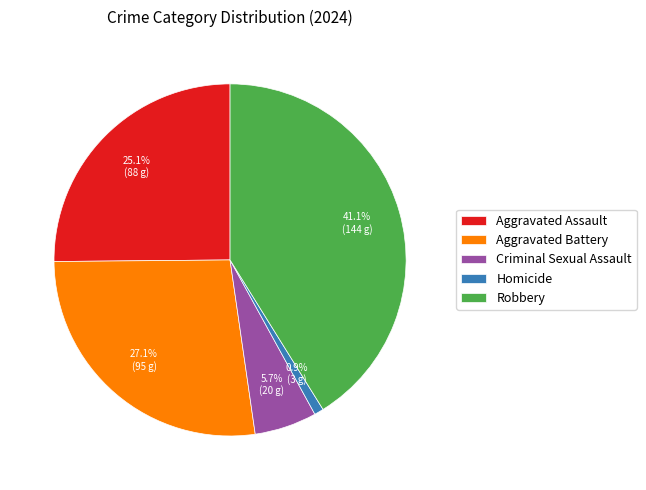

To the nearest percent, what portion does Robbery represent?

41%